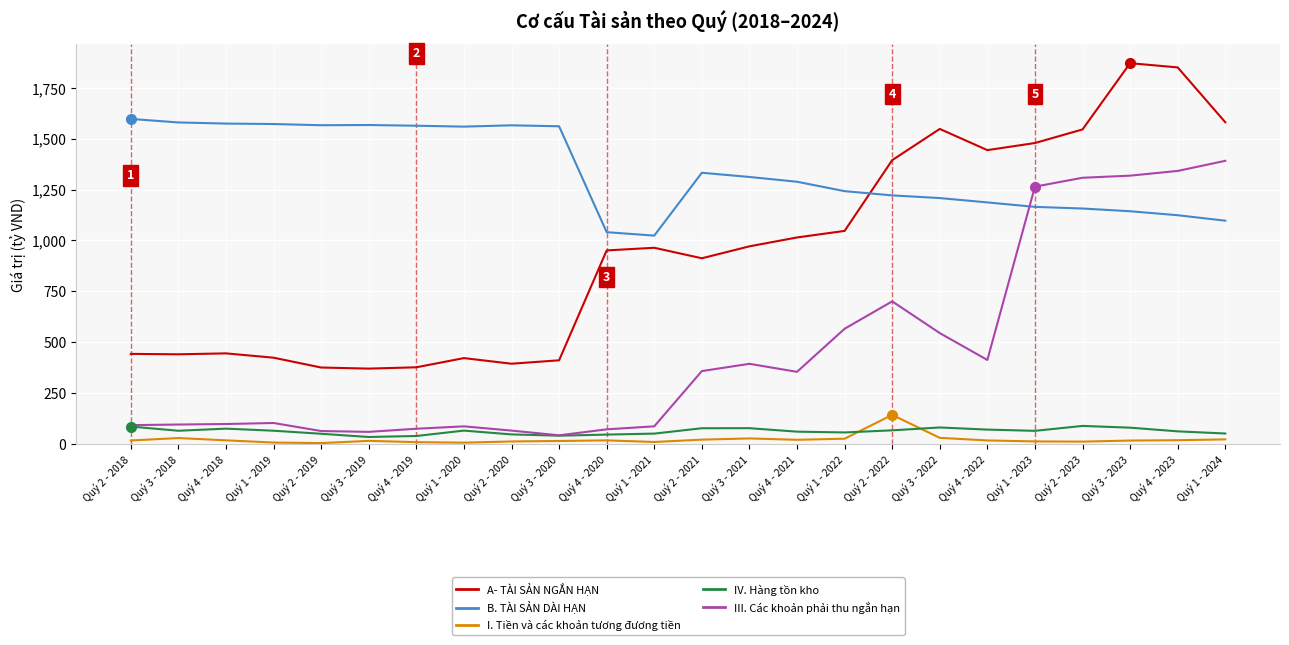

What is the difference between the B. TÀI SẢN DÀI HẠN values at Quý 3 - 2023 and Quý 2 - 2018?

453.6